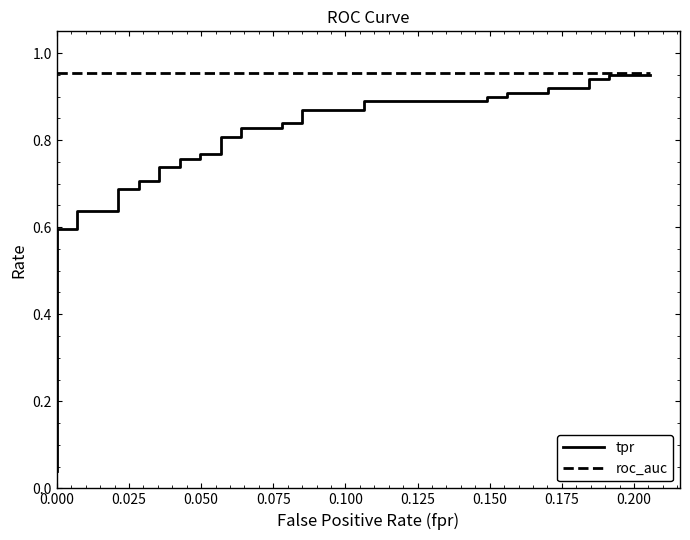

List the series in order of their peak value, lowest first.

tpr, roc_auc